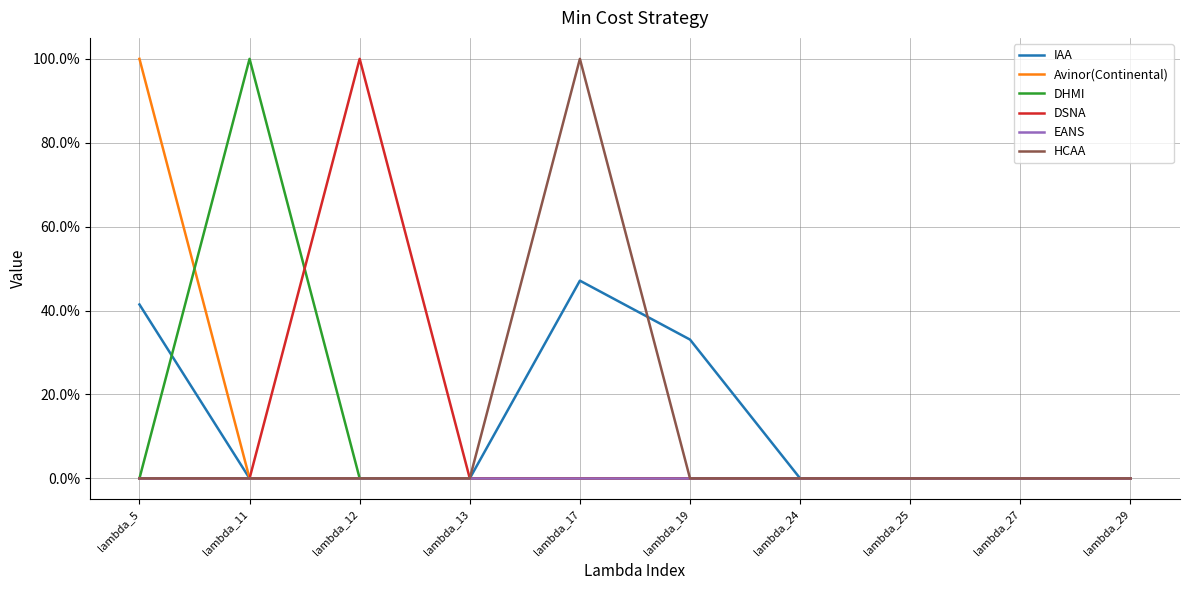

Which series has the largest range (max minus min)?

Avinor(Continental)